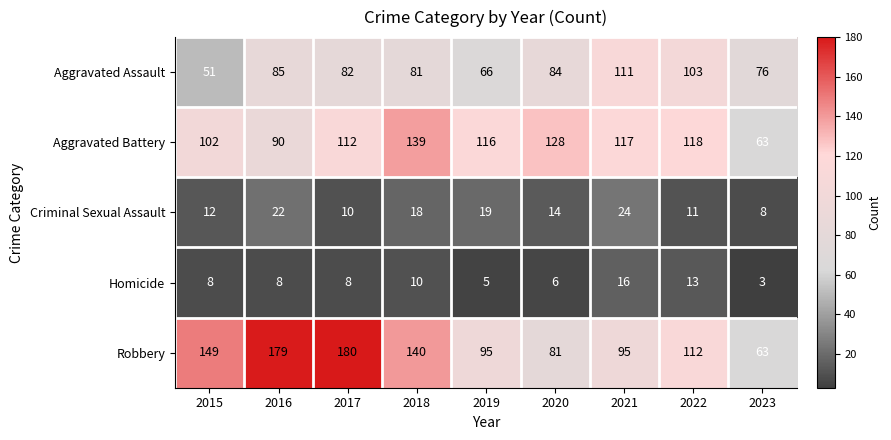

Which series has the largest total across all categories?

Robbery